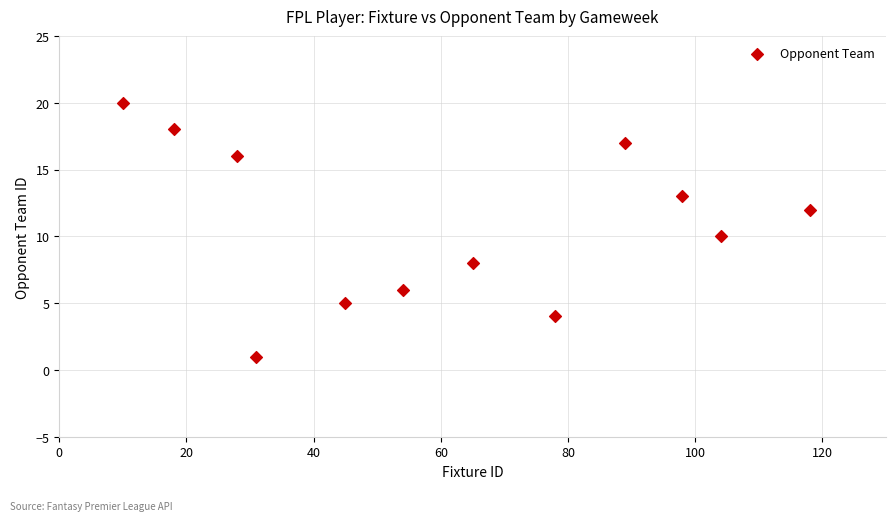

What is the range of Y values (max minus min)?

19